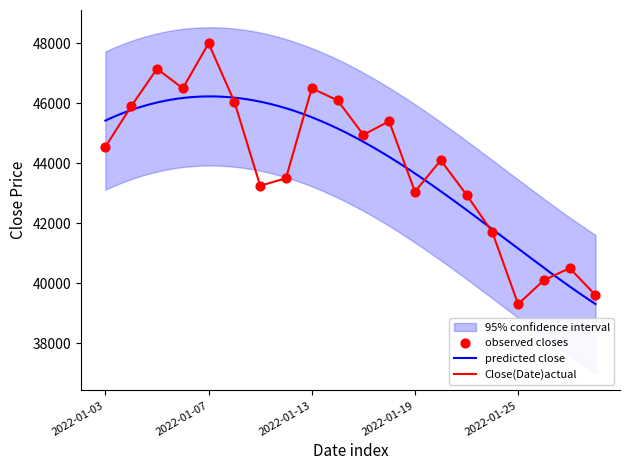

What is the total value across all series at 7?

176500